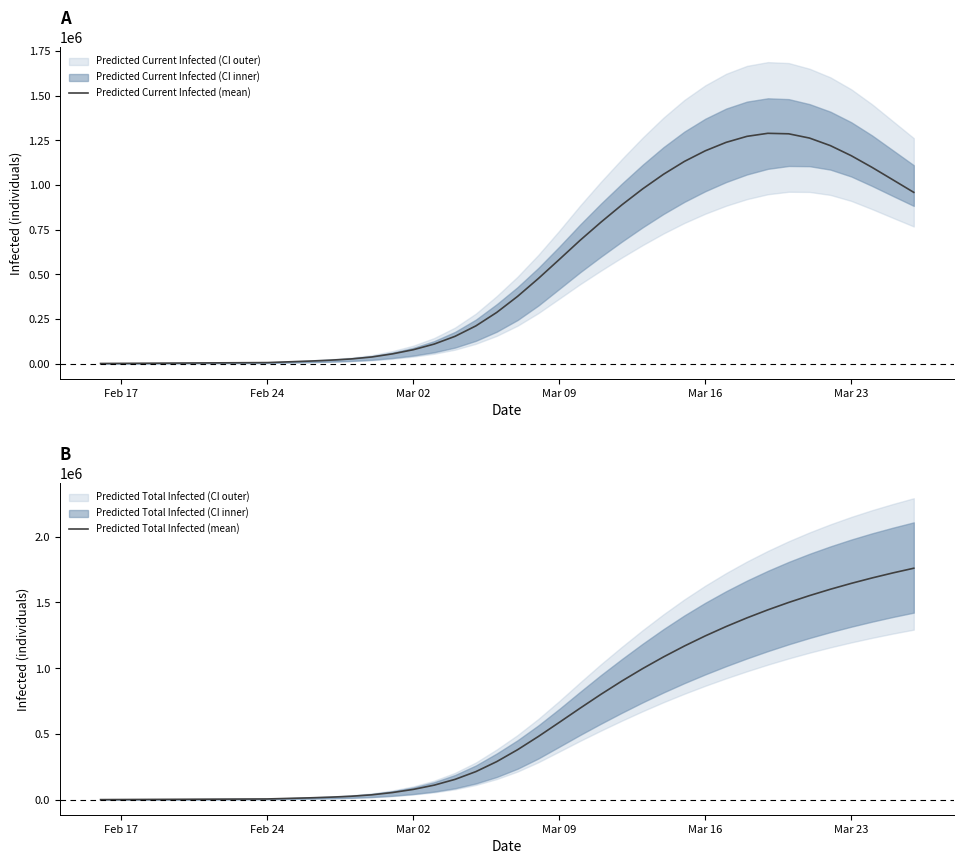

How many lines are shown in the chart?

2